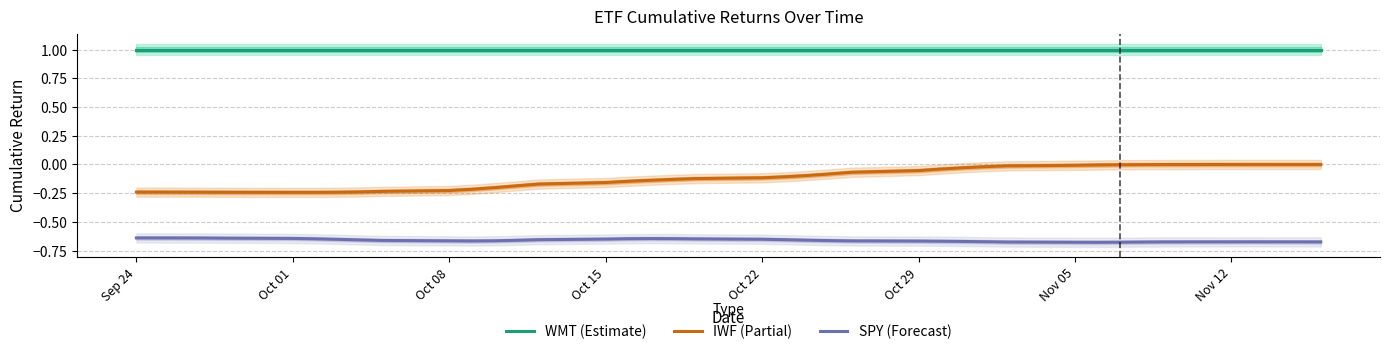

True or false: WMT (Estimate) and SPY (Forecast) cross at least once.

False